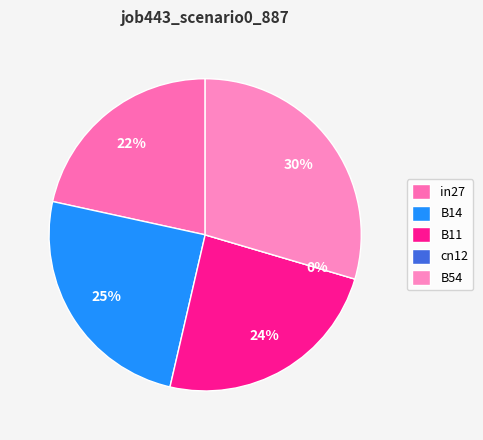

Is there any slice that represents more than half of the pie?

No